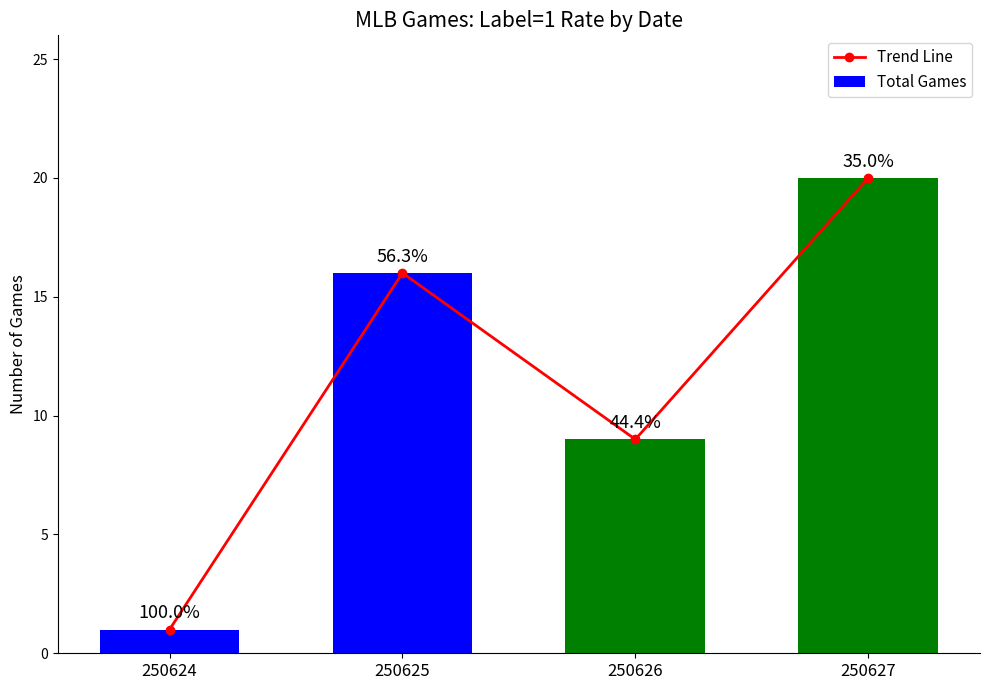

What is the minimum value for Total Games?

1